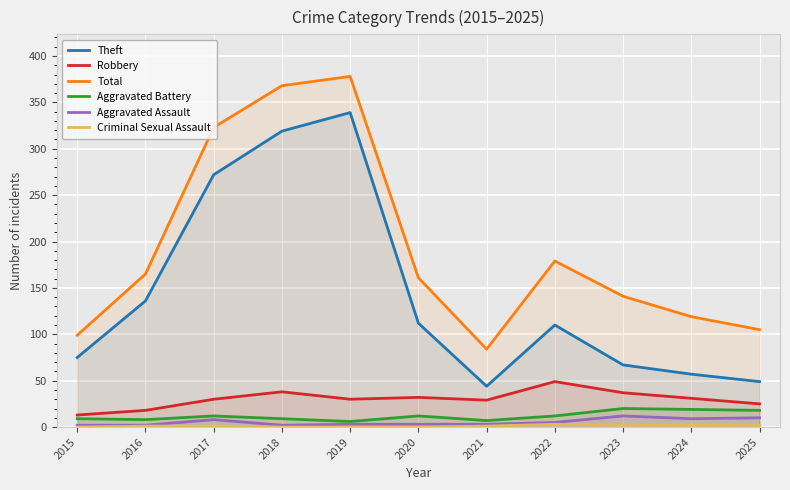

Which series has the widest spread of values?

Theft